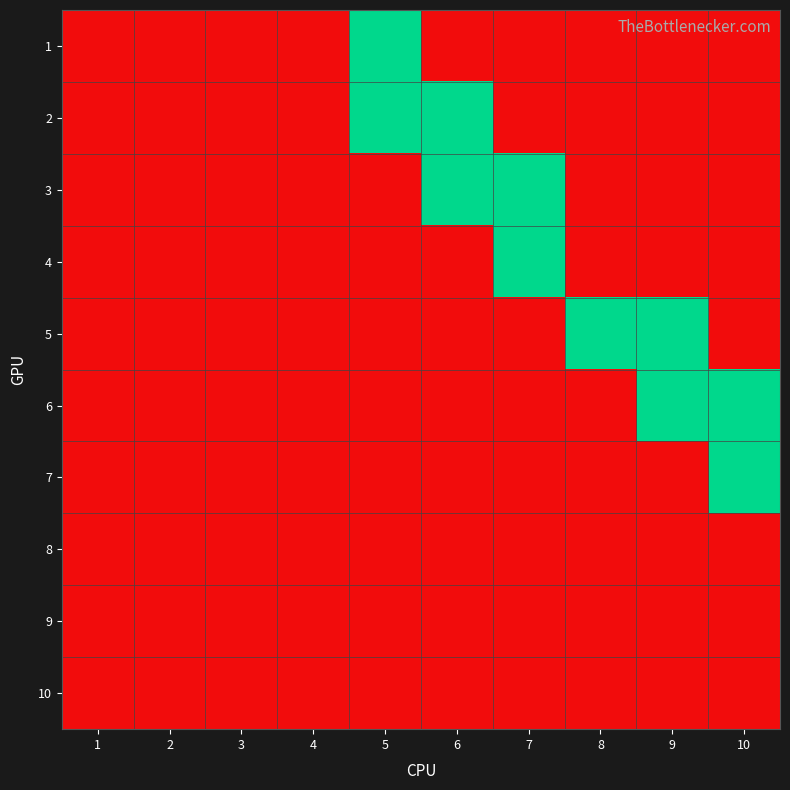

What is the greatest value displayed?

1